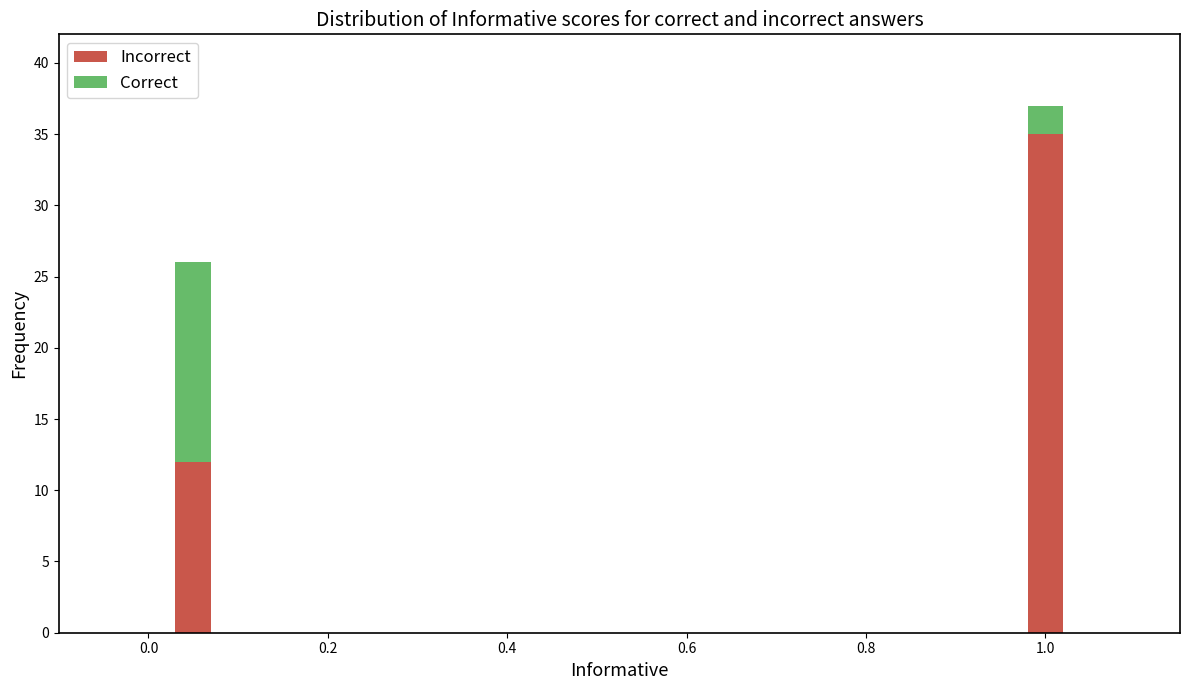

At which category is the sum across all series the highest?

1.0